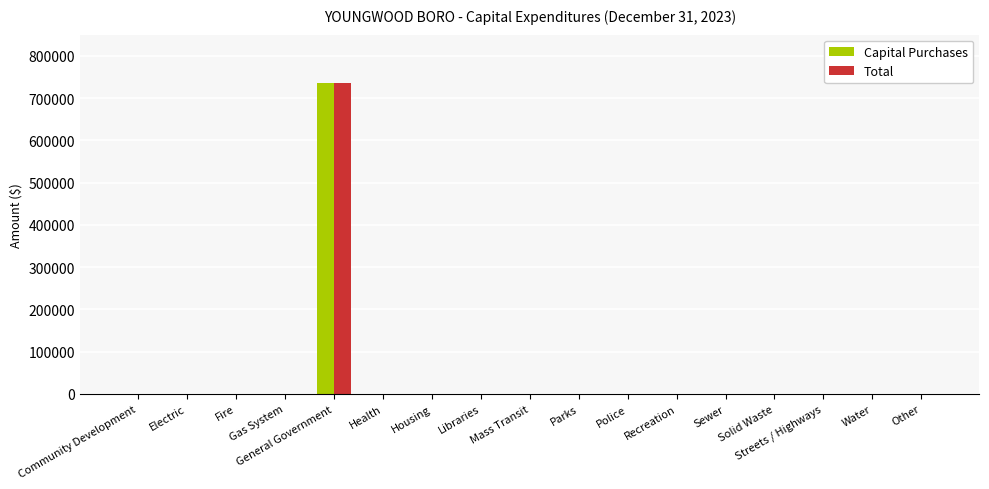

What is the maximum value for Capital Purchases?

736325